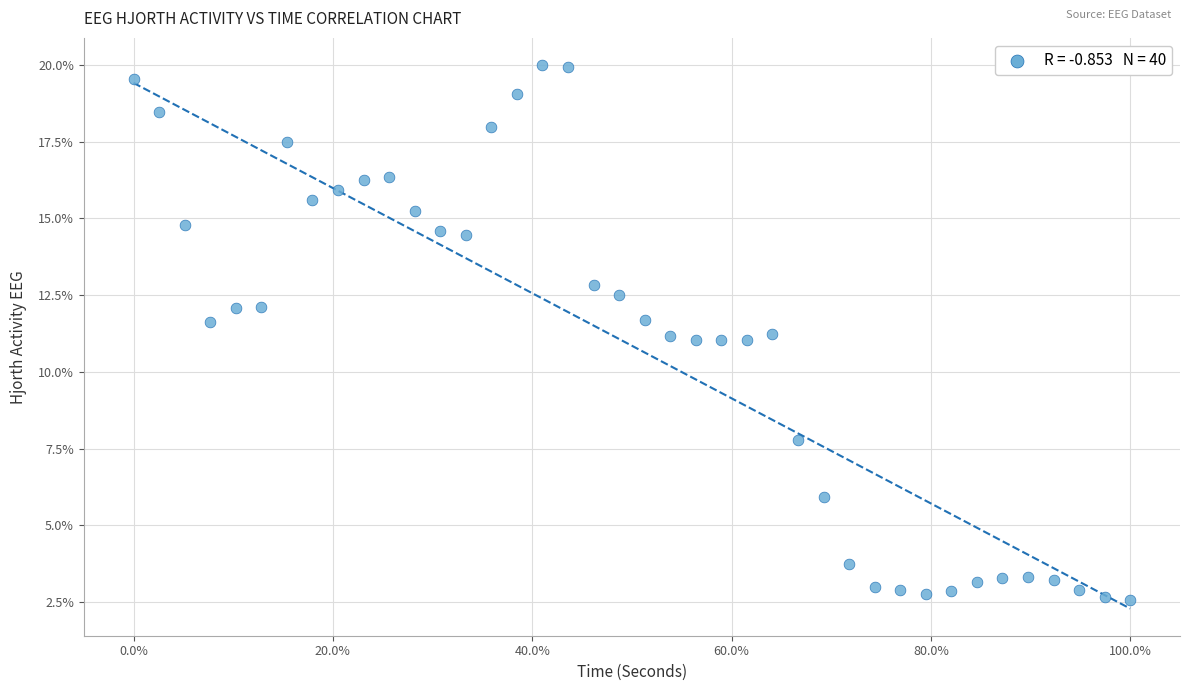

What is the range of X values (max minus min)?

100.0